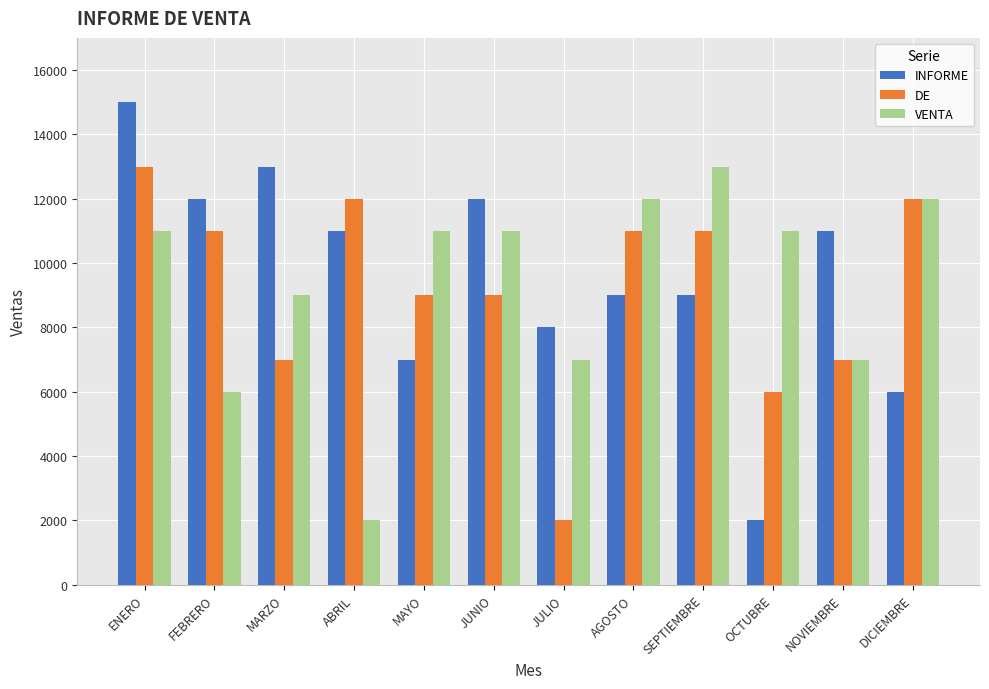

What is the minimum value for VENTA?

2000